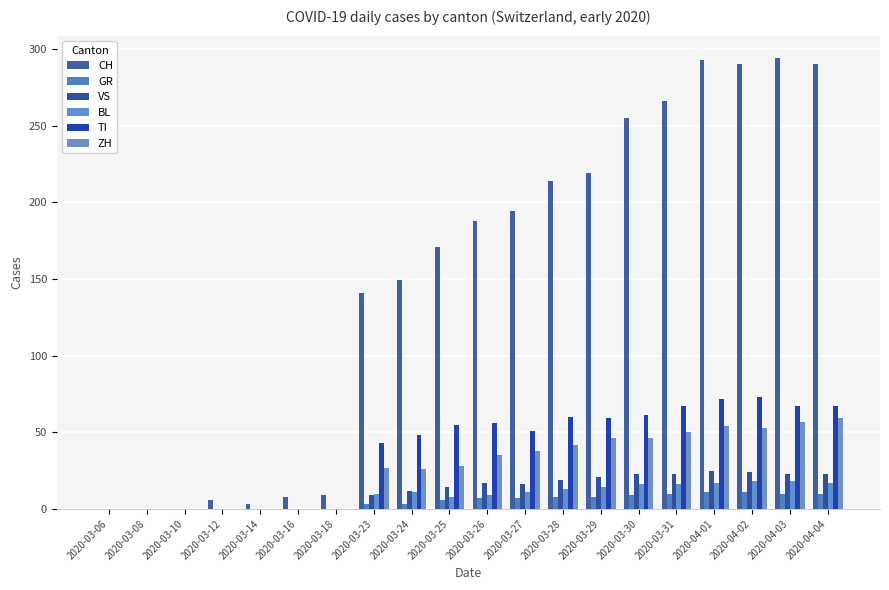

What position from the right is 2020-03-26?

10